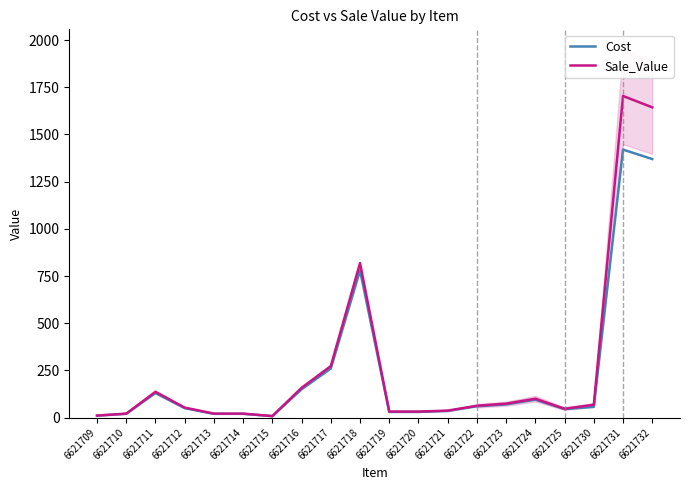

What is the difference between the maximum and minimum values in the Cost series?

1412.0